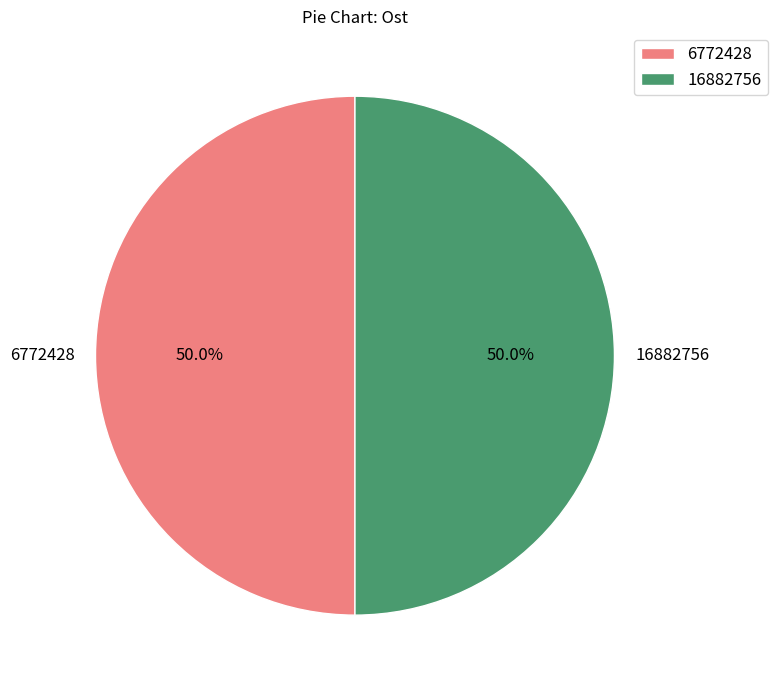

Approximately how many times larger is the value at 6772428 compared to 16882756?

1.0